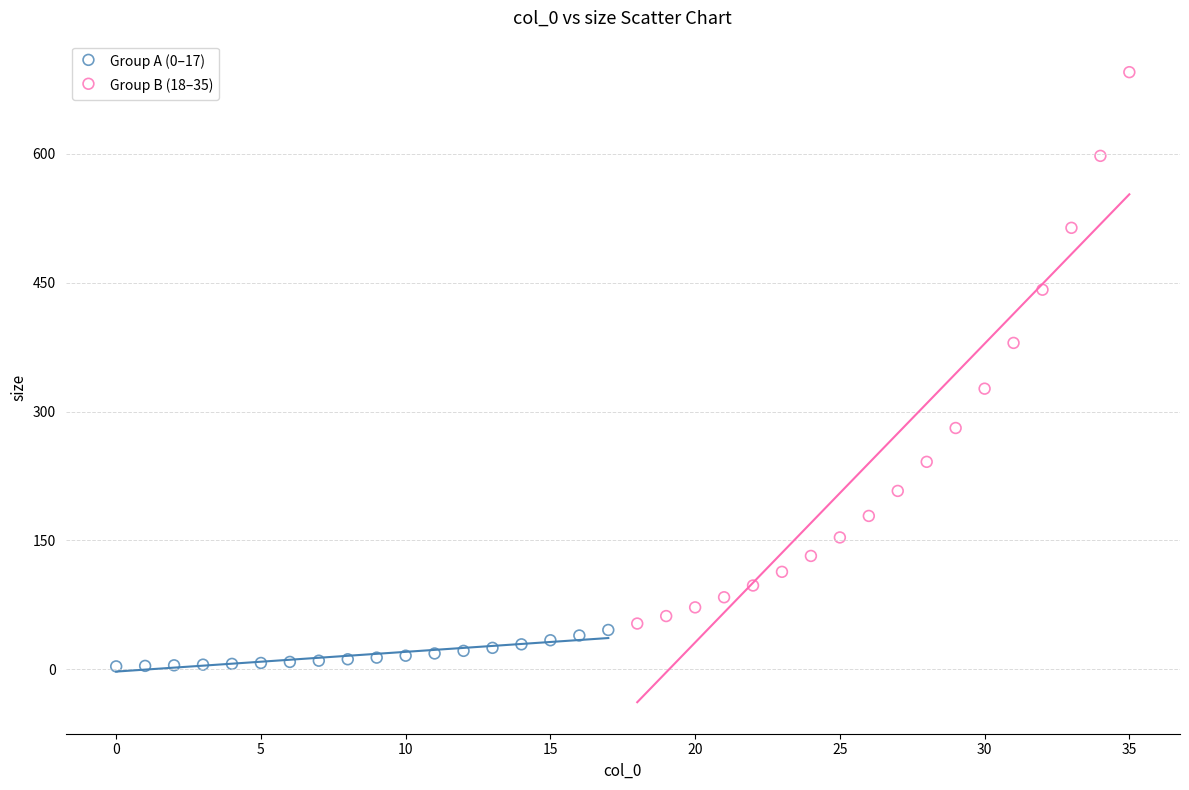

Which series reaches the maximum Y coordinate?

Group B (18–35)